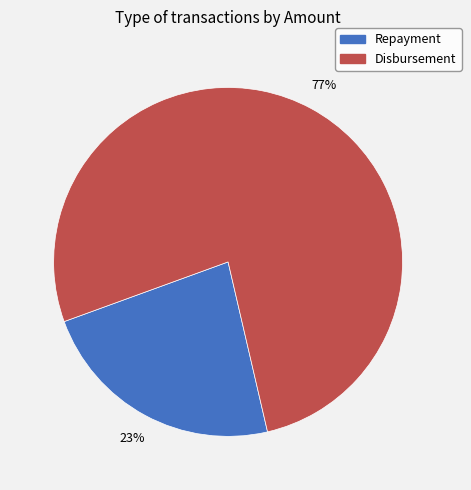

Is there any slice that represents more than half of the pie?

Yes